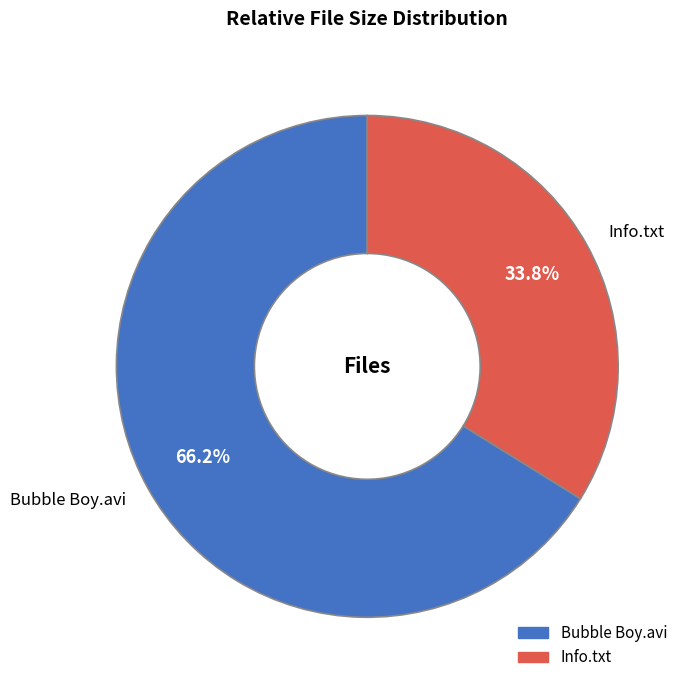

Is the sum of Info.txt and Bubble Boy.avi greater than half?

Yes